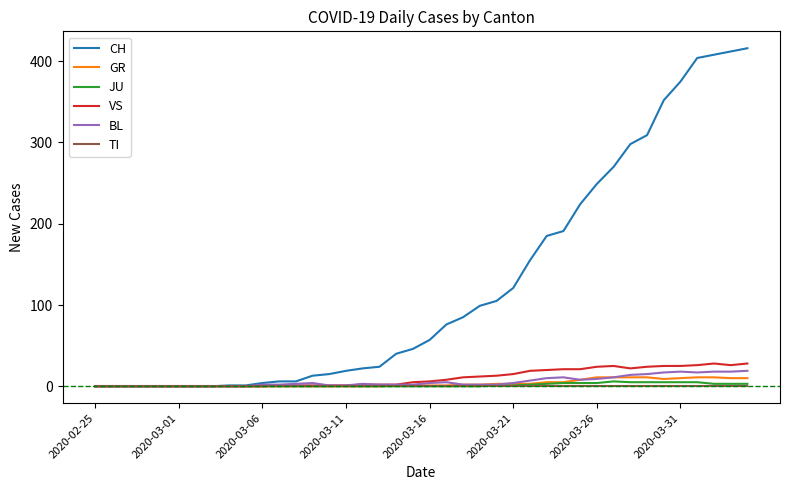

How many lines are shown in the chart?

6